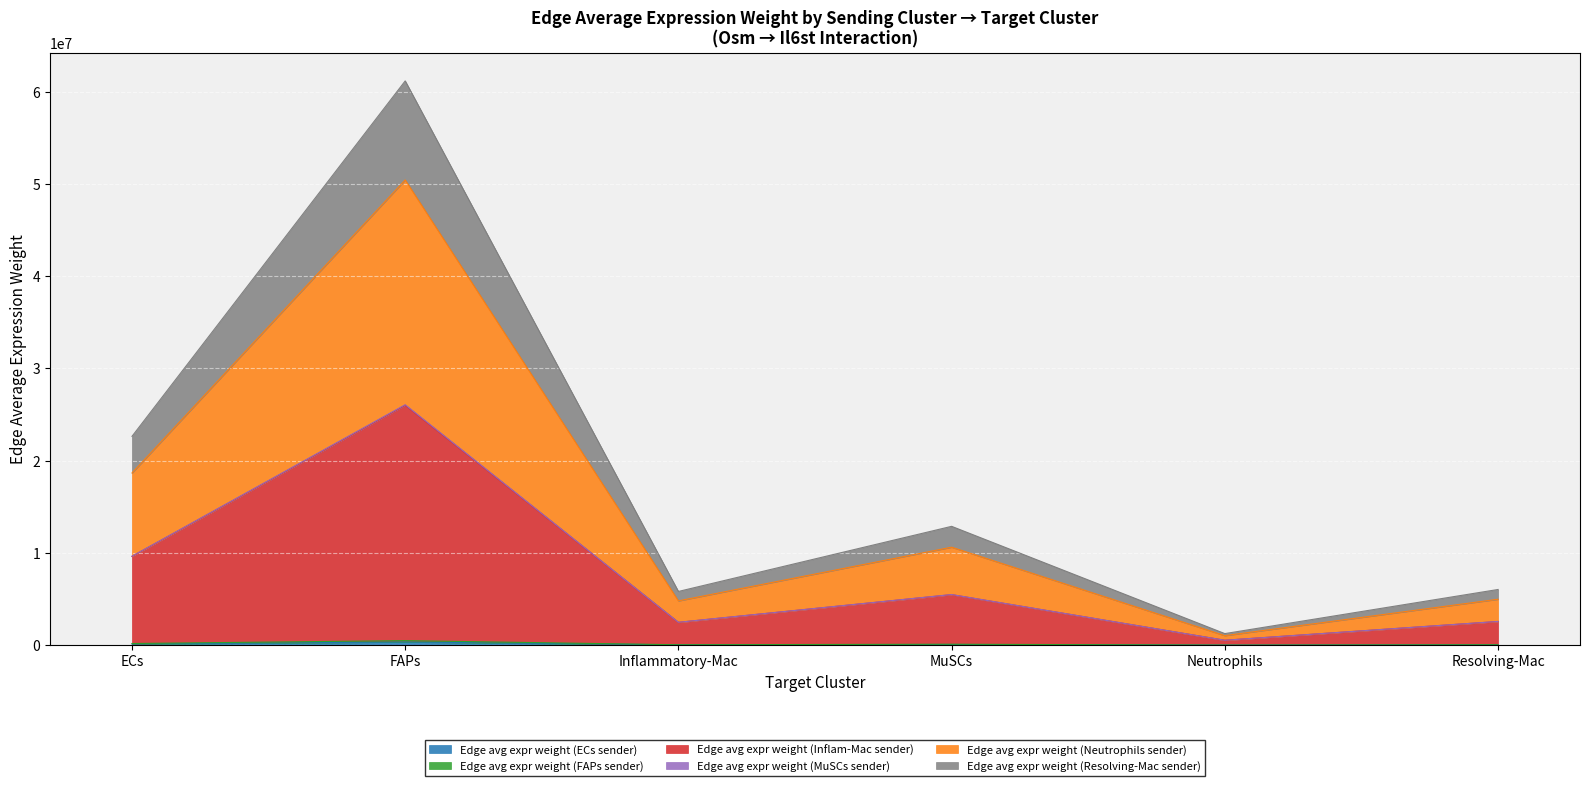

At which category is the sum across all series the highest?

FAPs